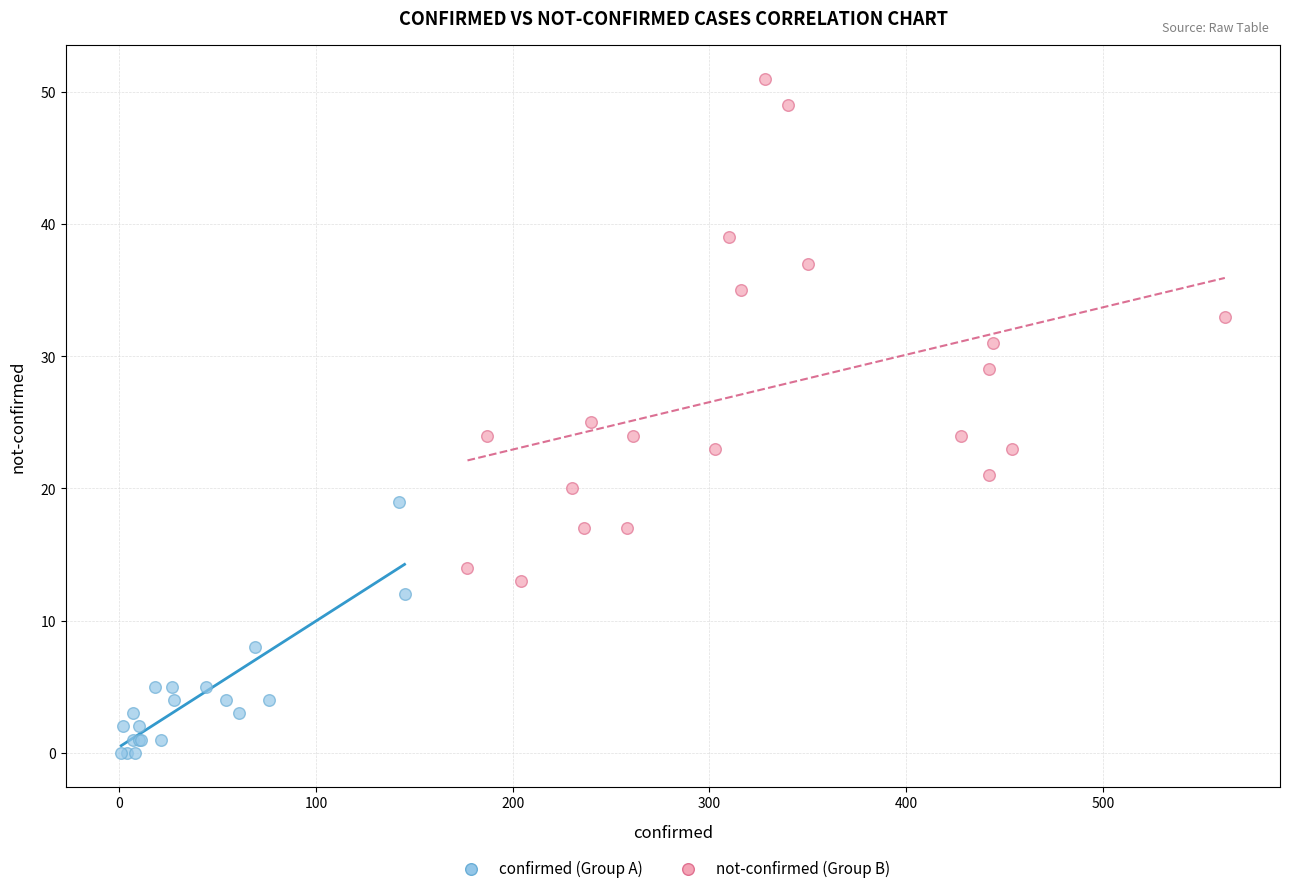

Which series contains the lowest Y value?

confirmed (Group A)